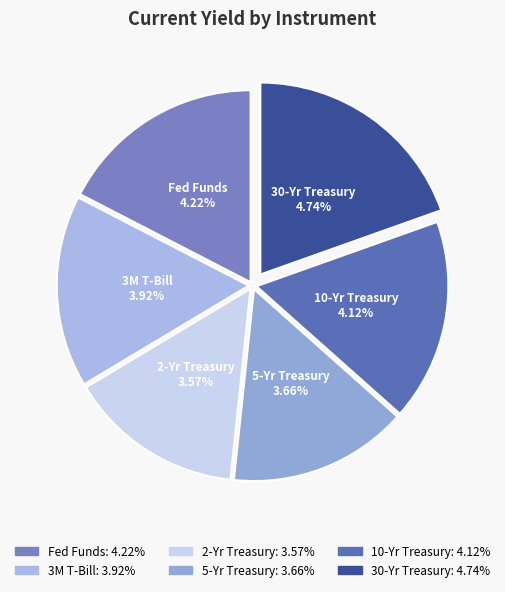

Does any single category account for the majority?

No